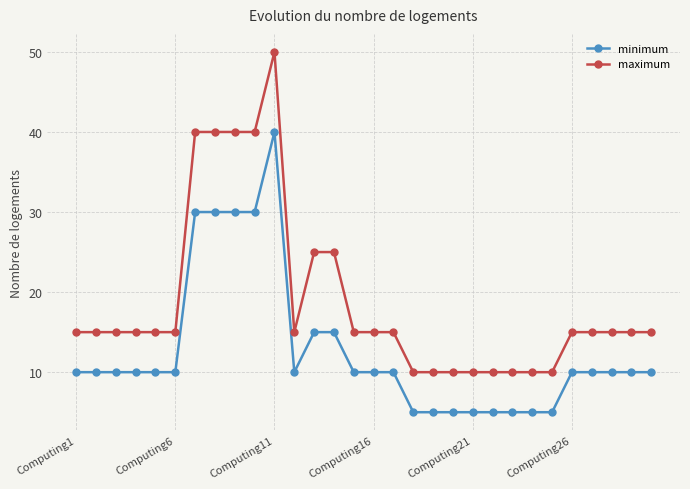

List the series in order of their overall mean, lowest first.

minimum, maximum